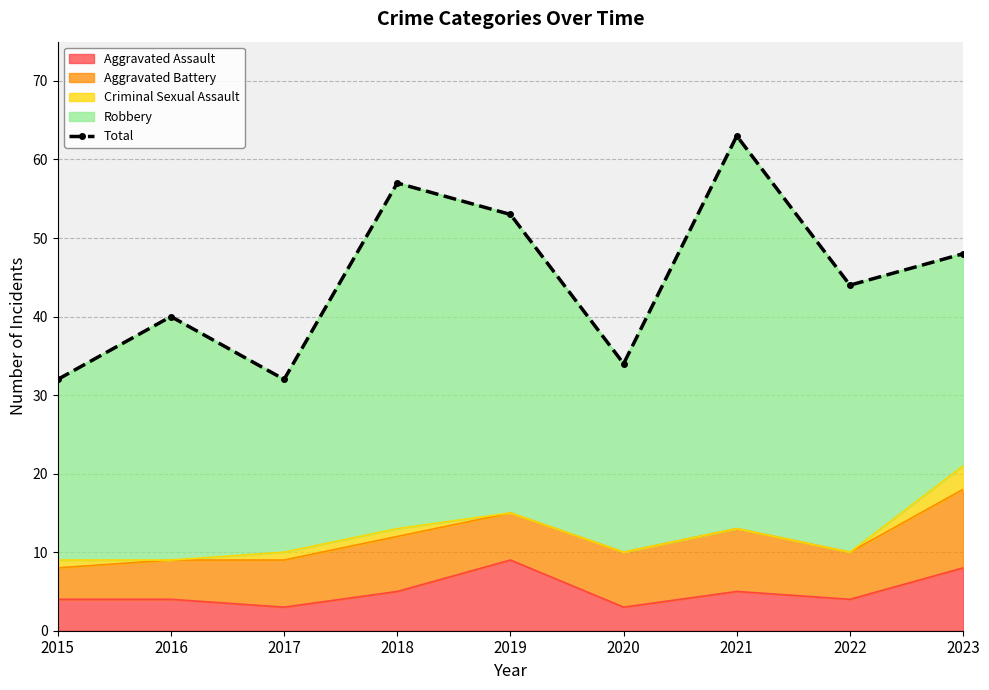

List the labels in order of value, largest first.

2021, 2018, 2019, 2023, 2022, 2016, 2020, 2015, 2017